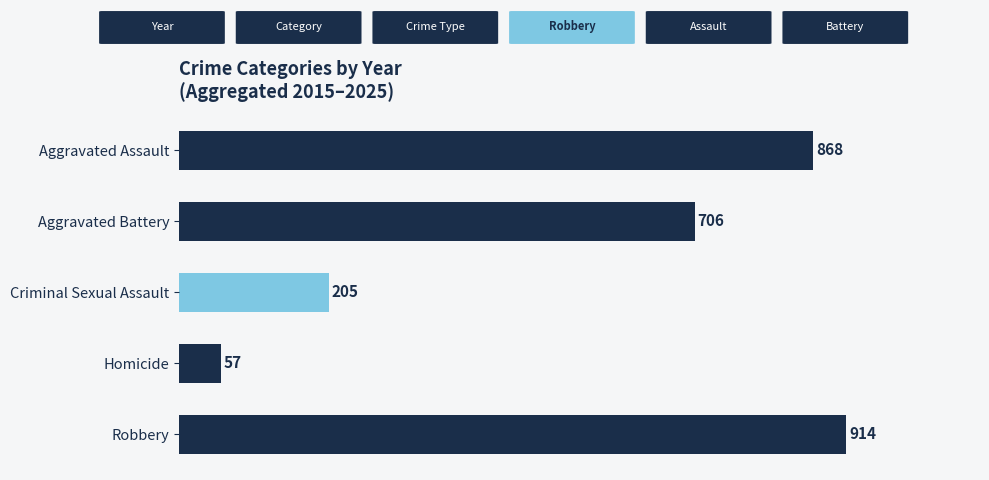

Reading top to bottom, transcribe all the data shown in this chart.

Aggravated Assault=868	Aggravated Battery=706	Criminal Sexual Assault=205	Homicide=57	Robbery=914